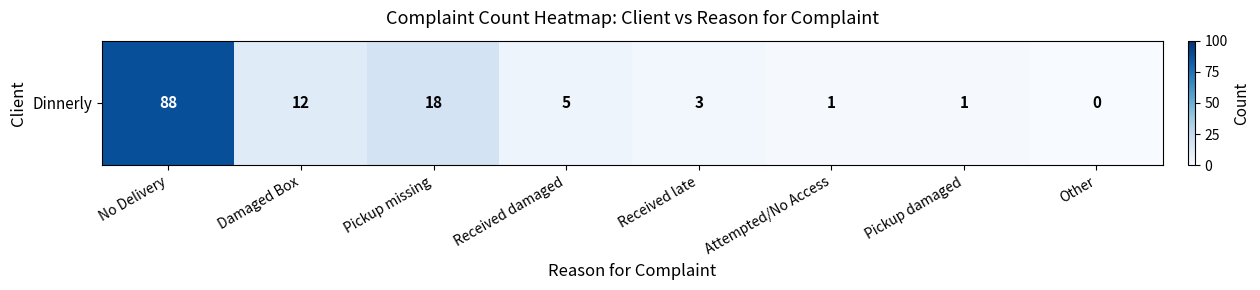

List the labels in order of value, largest first.

No Delivery, Pickup missing, Damaged Box, Received damaged, Received late, Attempted/No Access, Pickup damaged, Other